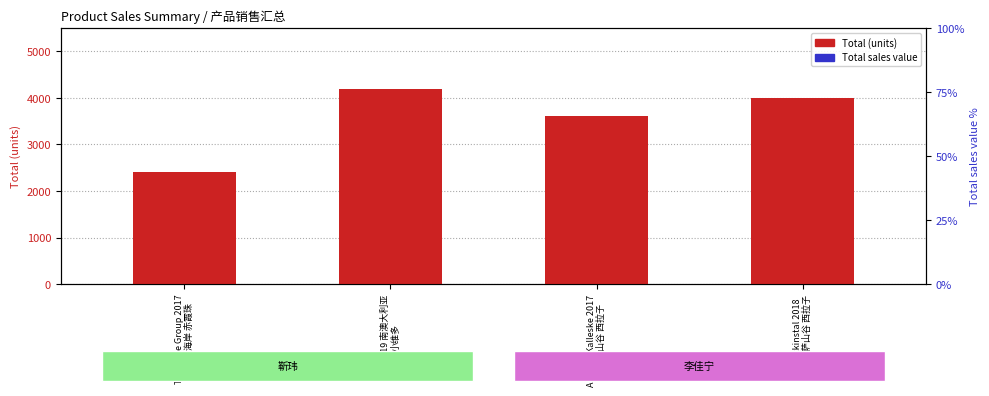

At which category is the sum across all series the highest?

IWN 2019 南澳大利亚
小维多